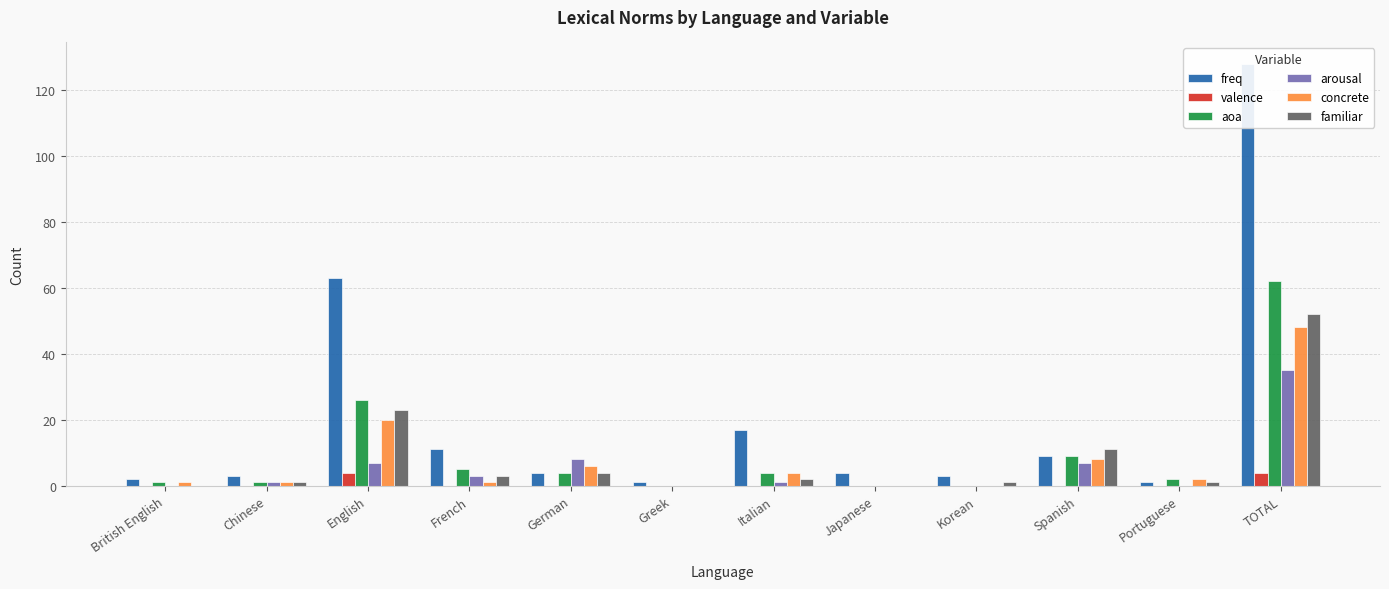

What is the label of the 9th bar from the left?

Korean